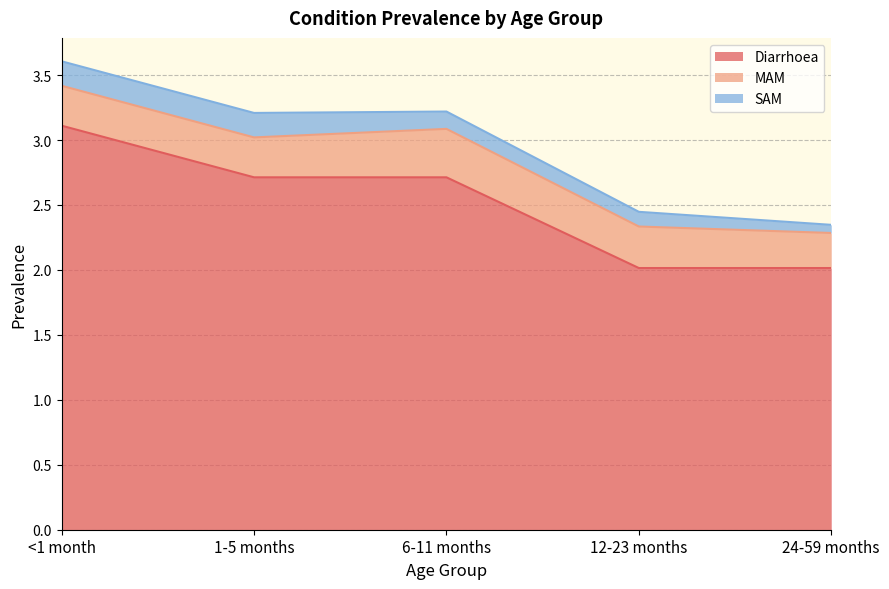

What value does the SAM series have at 6-11 months?

0.1